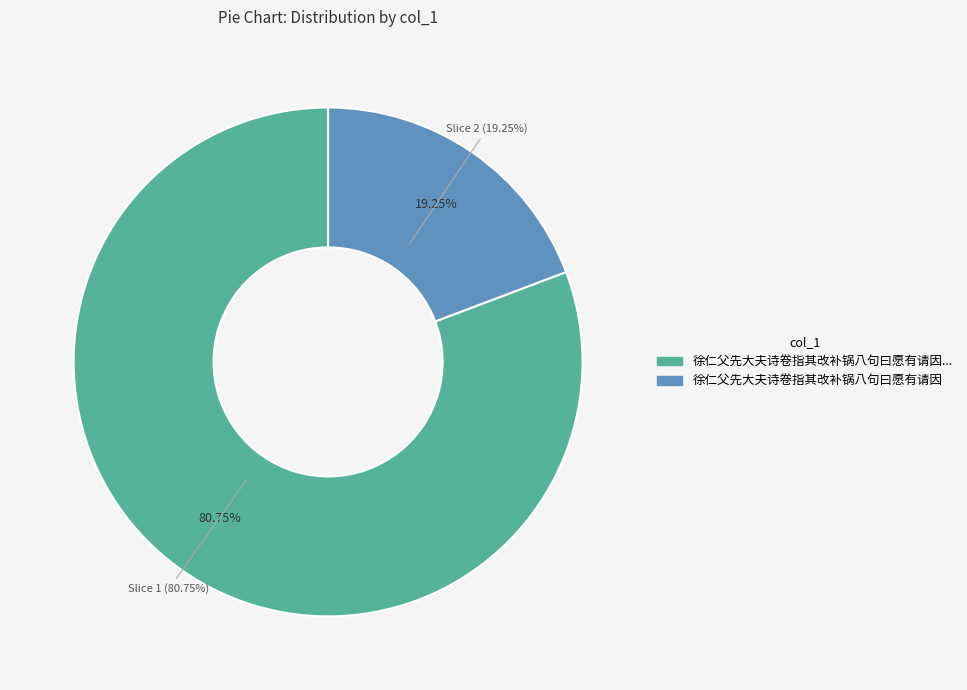

To the nearest percent, what portion does 徐仁父先大夫诗卷指其改补锅八句曰愿有请因 represent?

19%